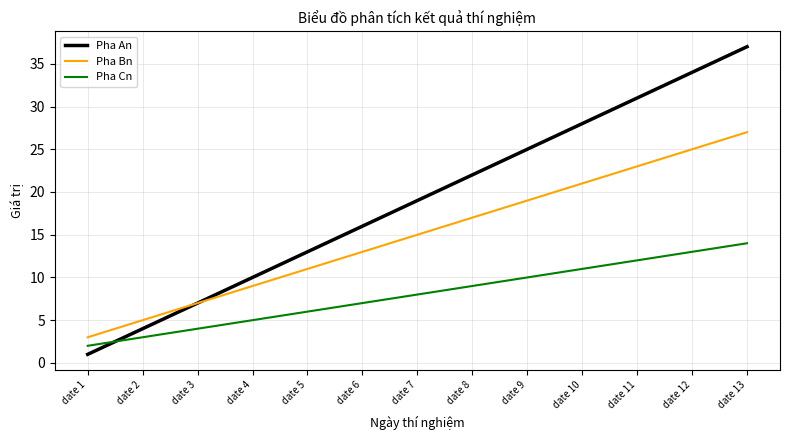

Read the Pha Bn value at date 13, to the nearest 5.

25